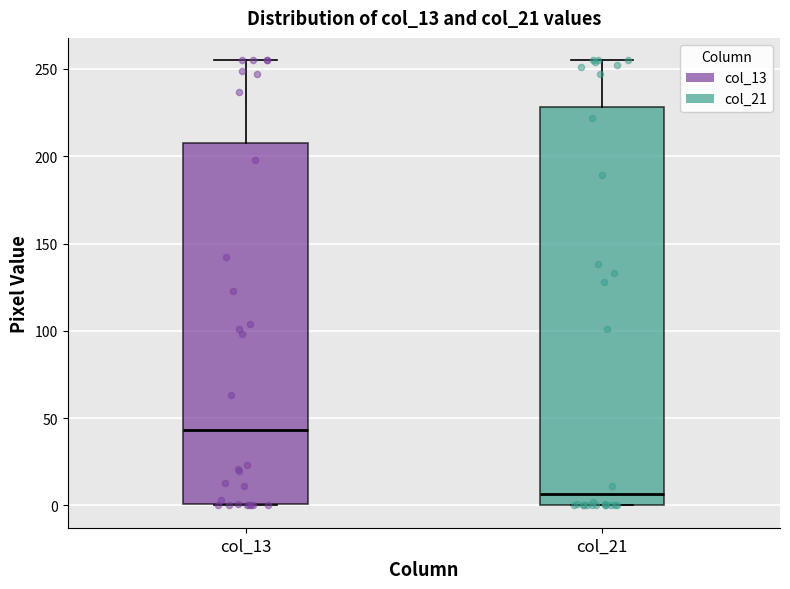

Where does the median line of the box for col_13 sit on the y-axis? The values are not printed on the chart, so give them approximately, as read against the axis.

45